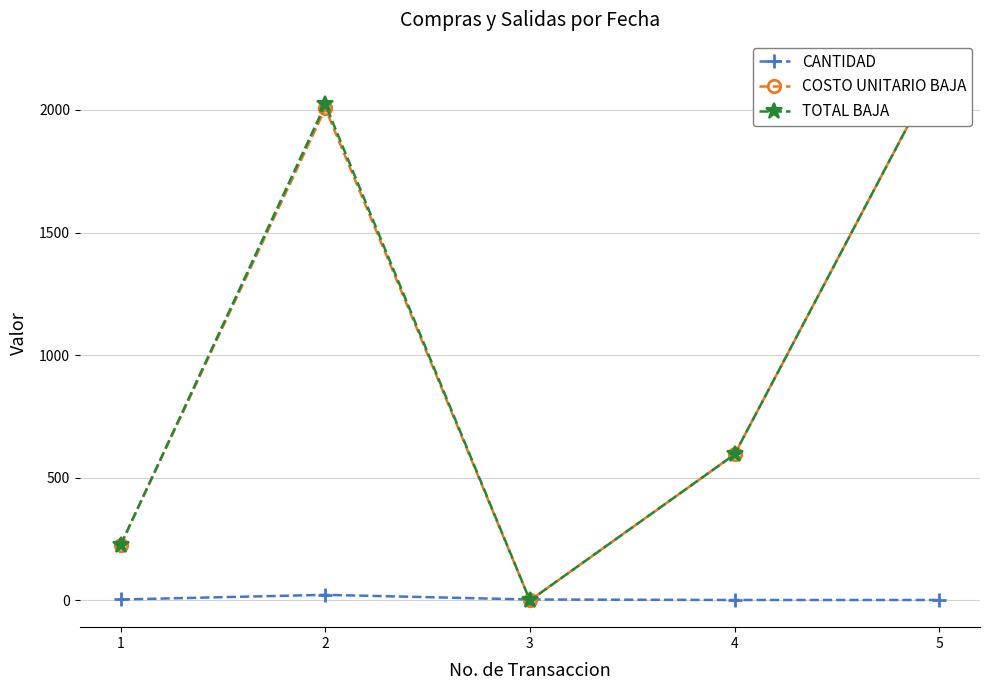

How many interior local peaks does the CANTIDAD series have?

1